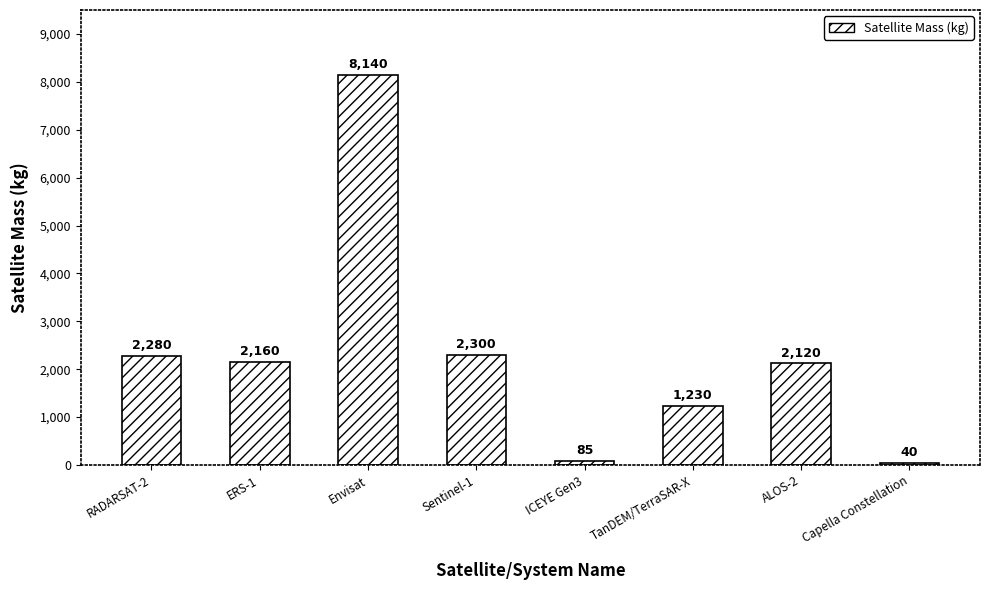

What is the change in value from ERS-1 to Sentinel-1?

+140